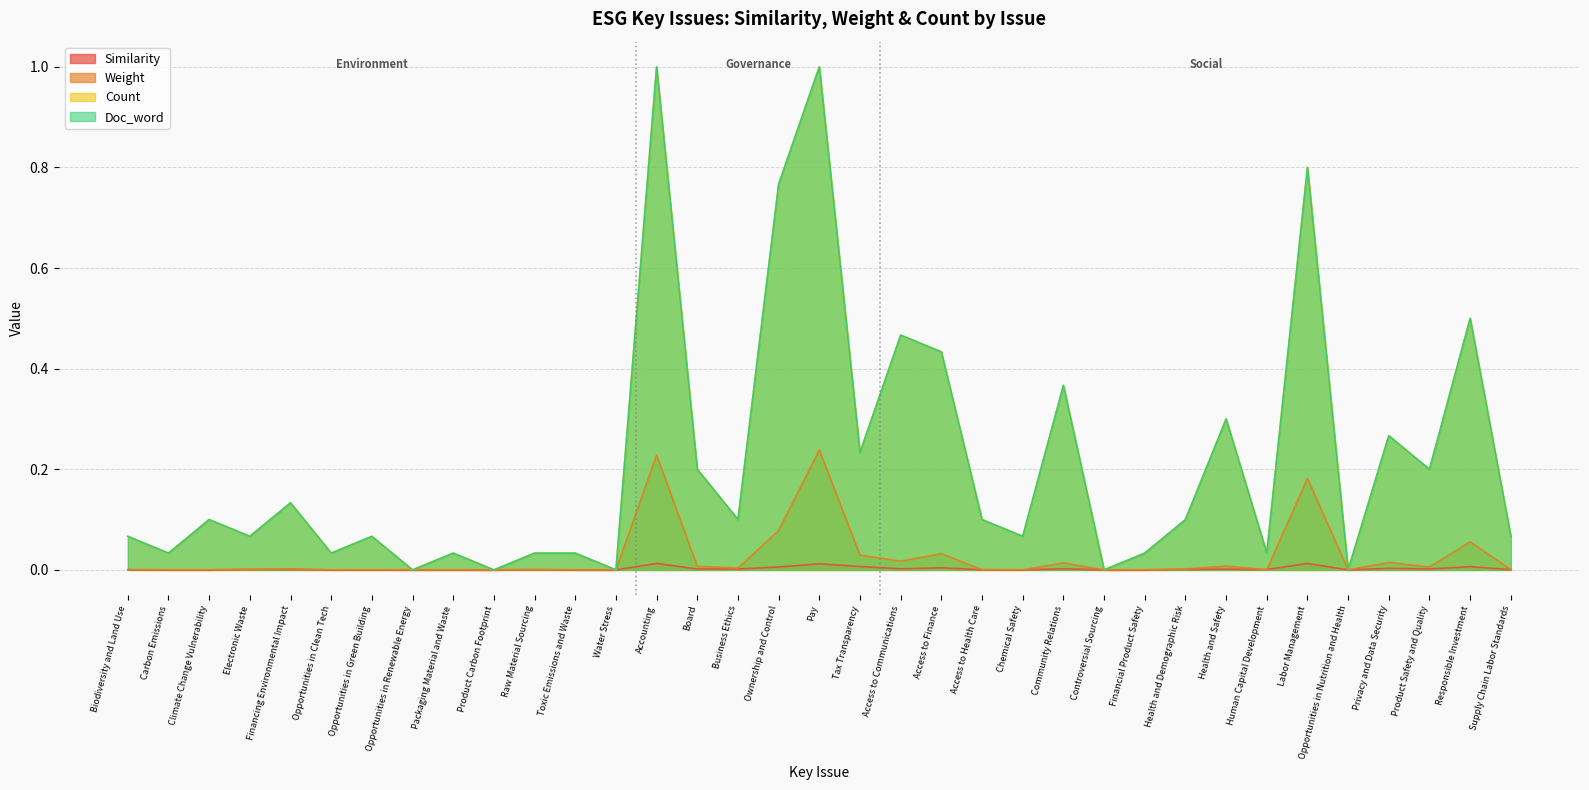

In Weight, how many points are lower than both neighbors (excluding endpoints)?

12